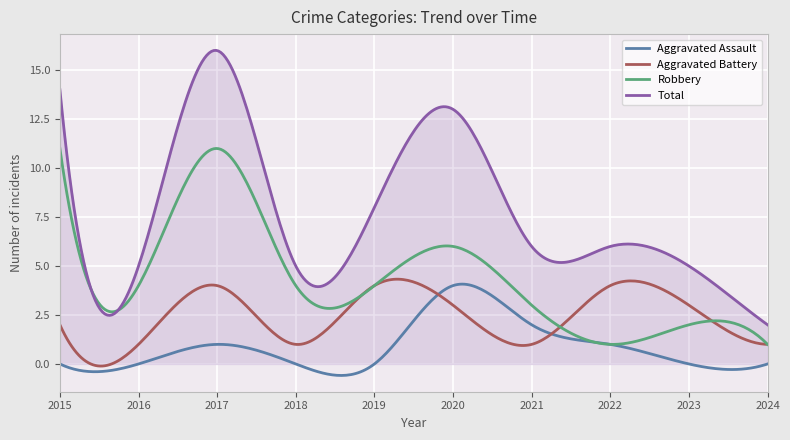

What is the greatest value displayed?

16.0